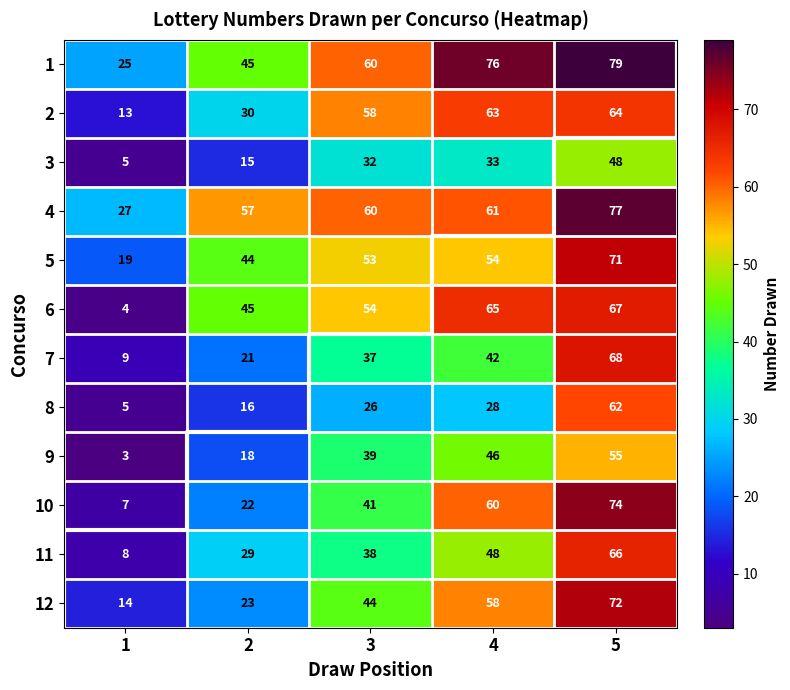

What is the difference between the maximum and second lowest values in the 10 series?

52